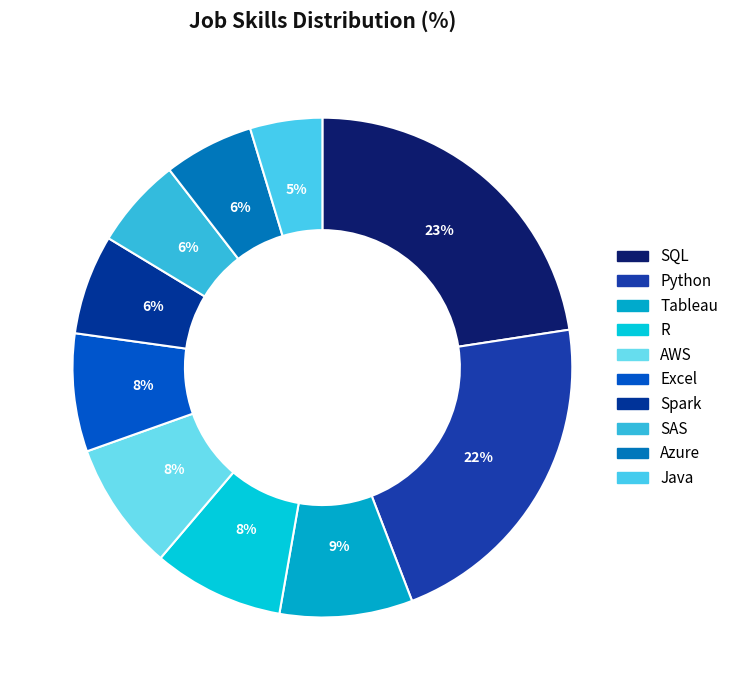

Count the number of slices in the pie.

10